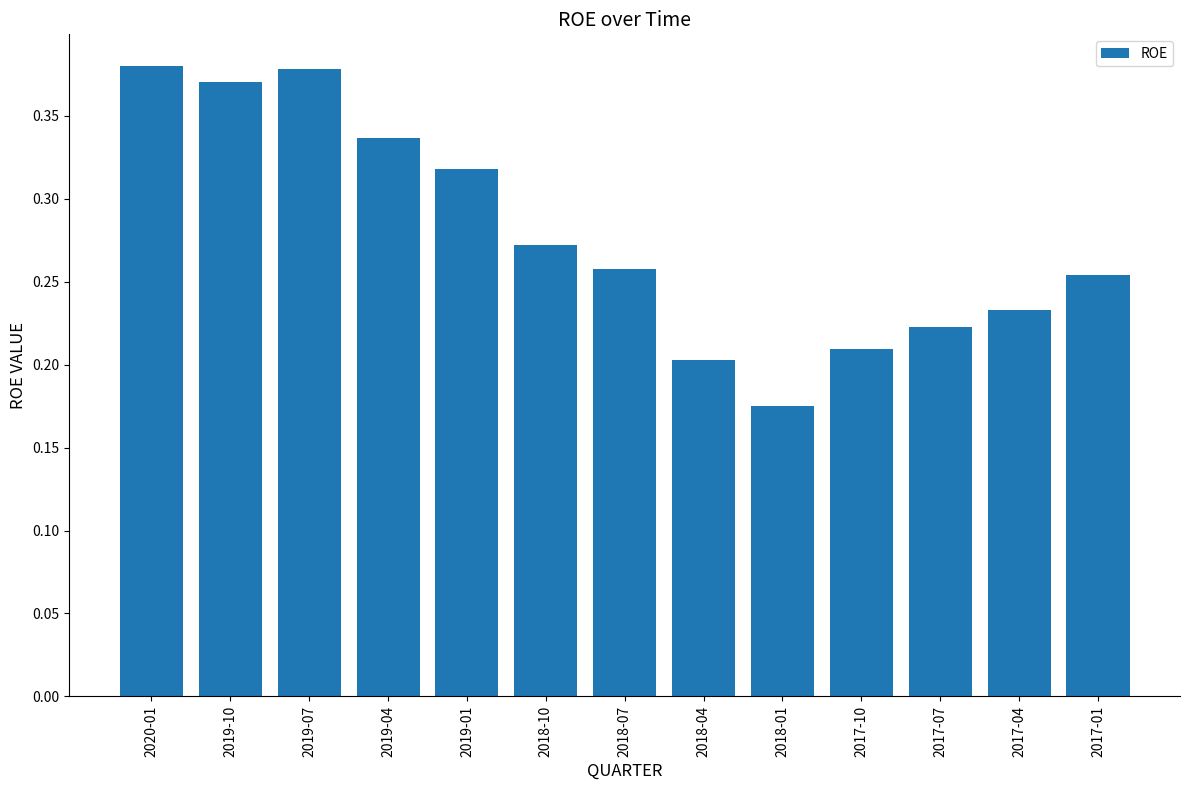

Between 2019-01 and 2017-10, which is larger?

2019-01